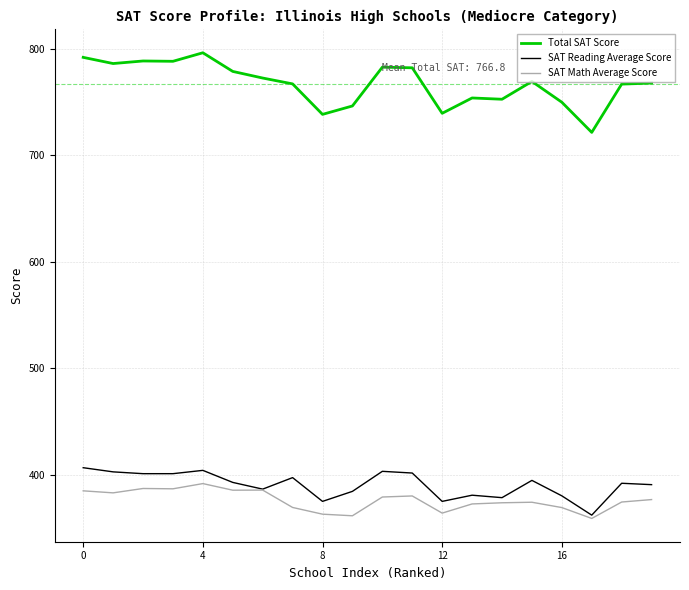

Which series has the widest spread of values?

Total SAT Score